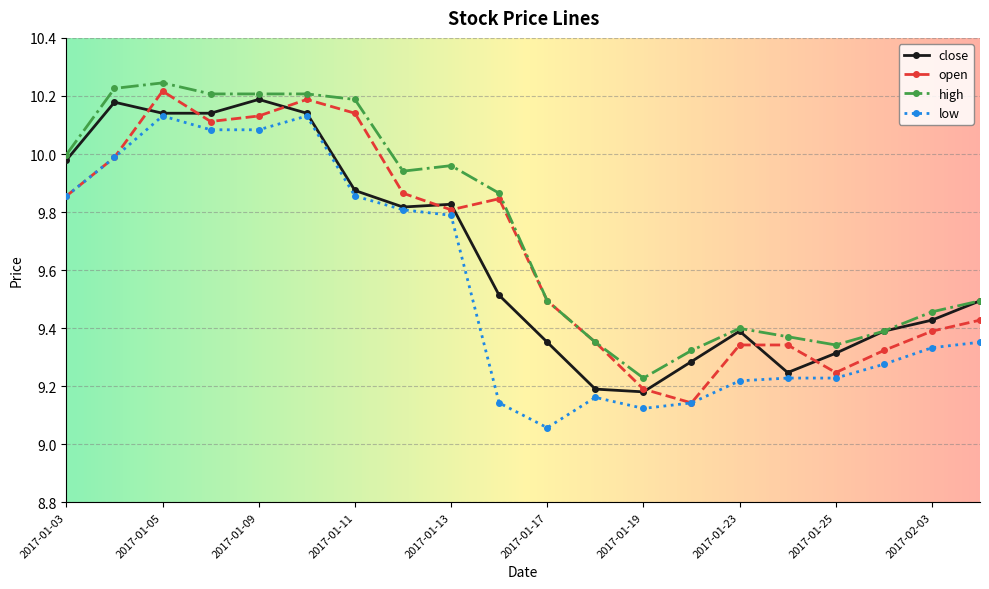

At how many categories does at least one series exceed 9?

20